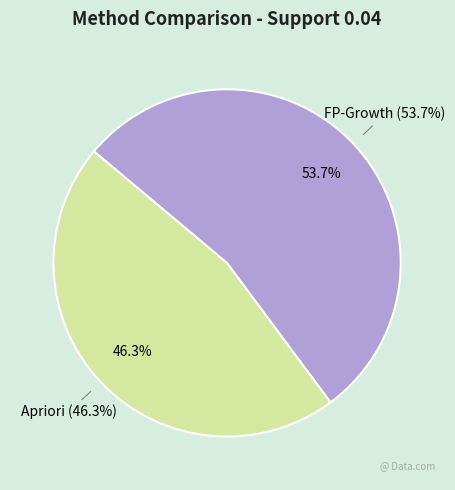

How many slices are in this pie chart?

2